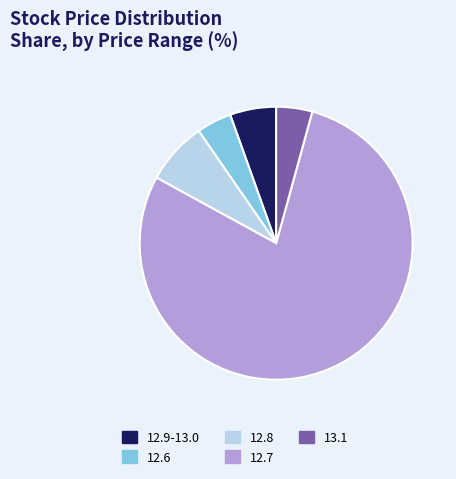

Is there a majority slice in this chart?

Yes